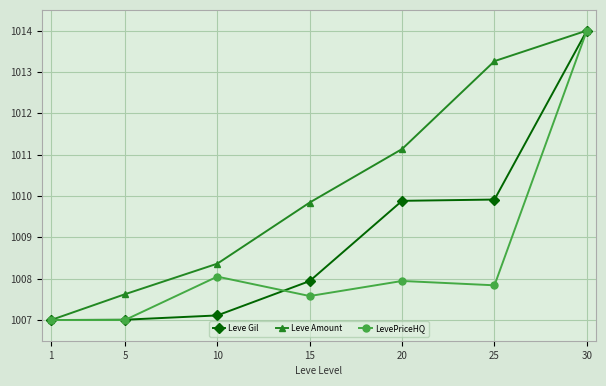

At which label does Leve Amount reach its minimum?

1